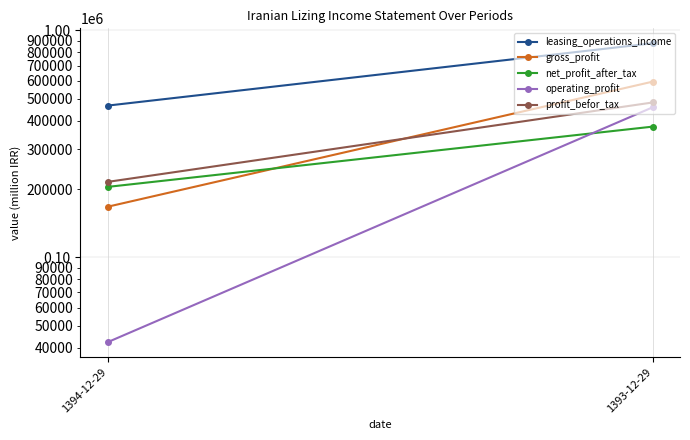

What is the highest value of the leasing_operations_income series?

877940